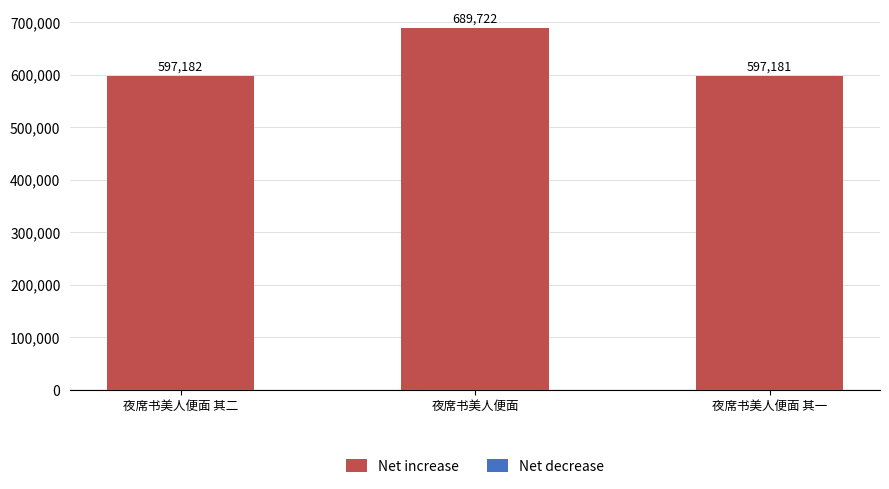

Reading left to right, extract all data points from this chart.

夜席书美人便面 其二=597182	夜席书美人便面=689722	夜席书美人便面 其一=597181